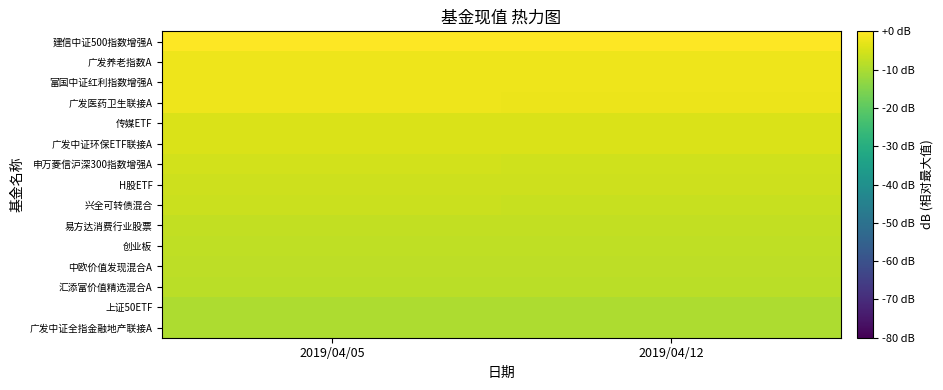

At which category is the sum across all series the highest?

2019/04/05